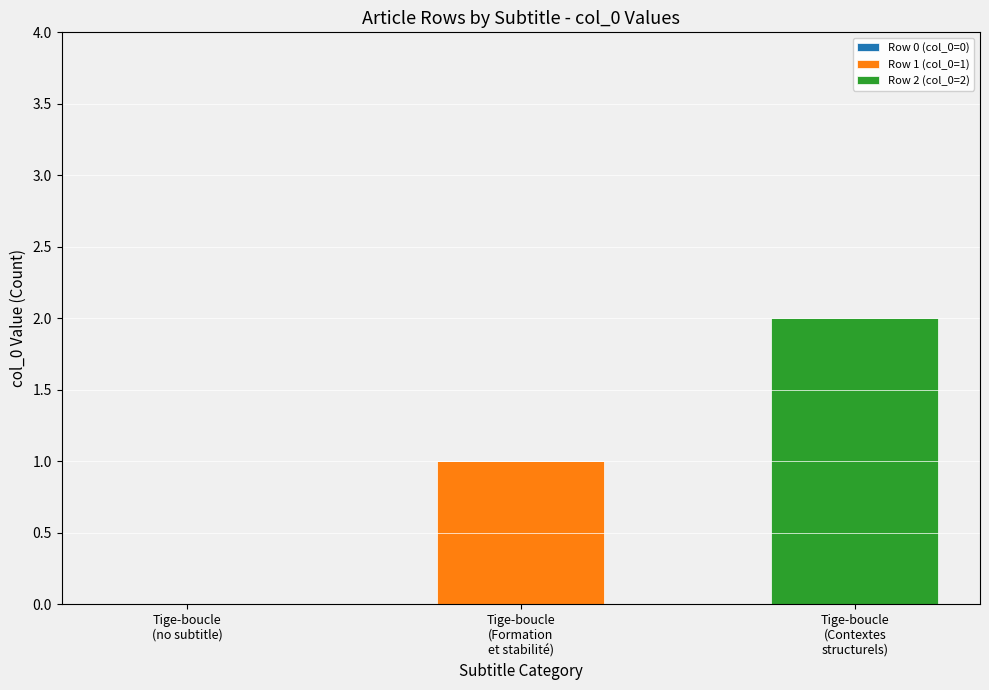

At which category is the sum across all series the highest?

Tige-boucle
(Contextes
structurels)